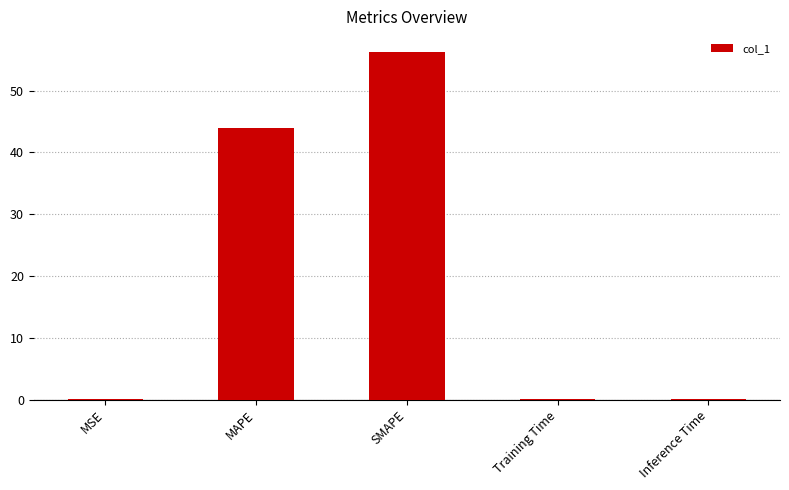

Which category has the highest value across all series?

SMAPE